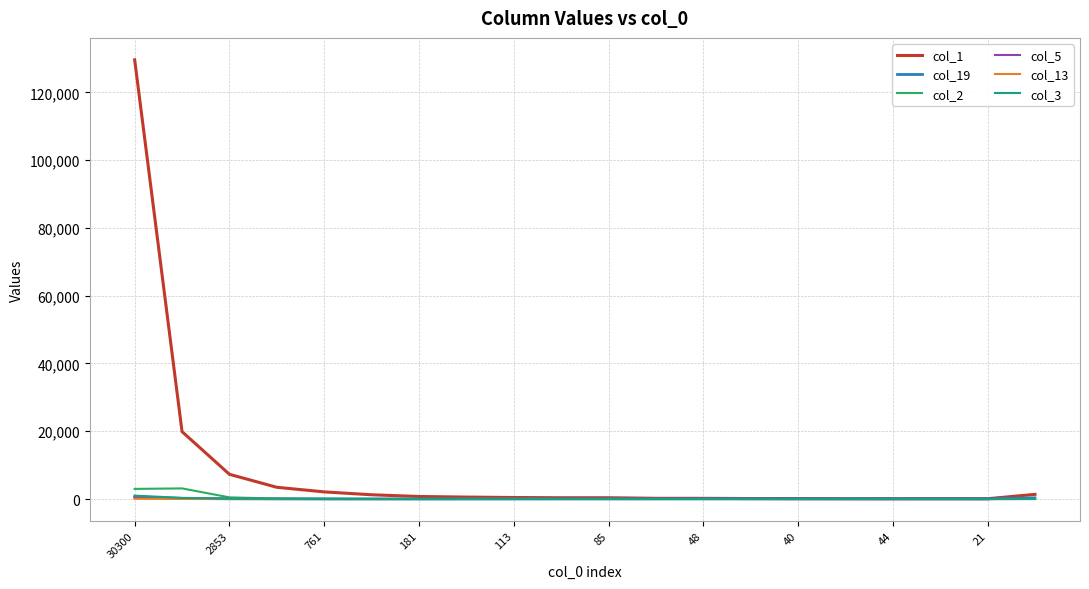

Which series has the largest range (max minus min)?

col_1